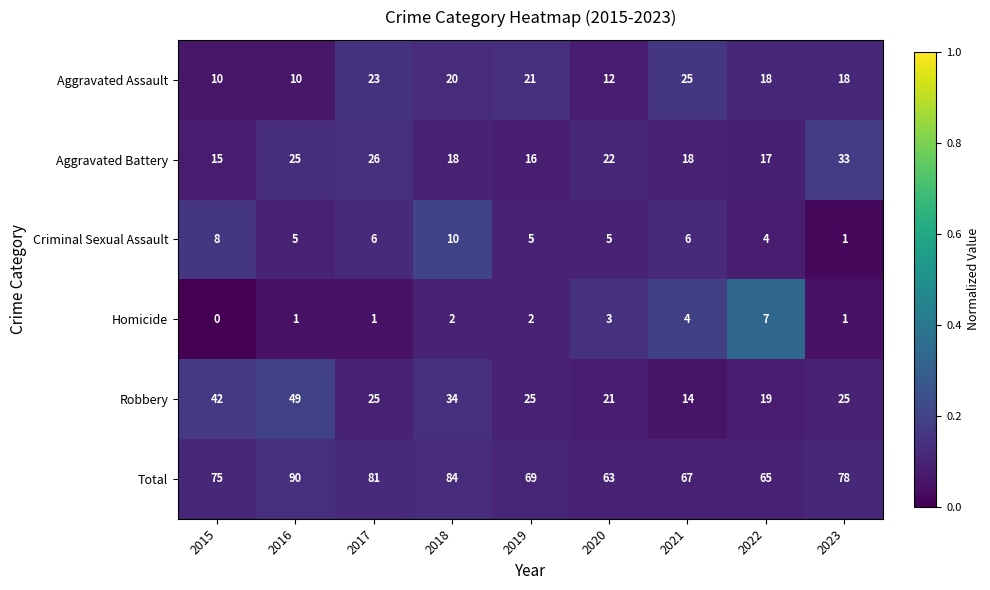

How many data points does each series have?

9